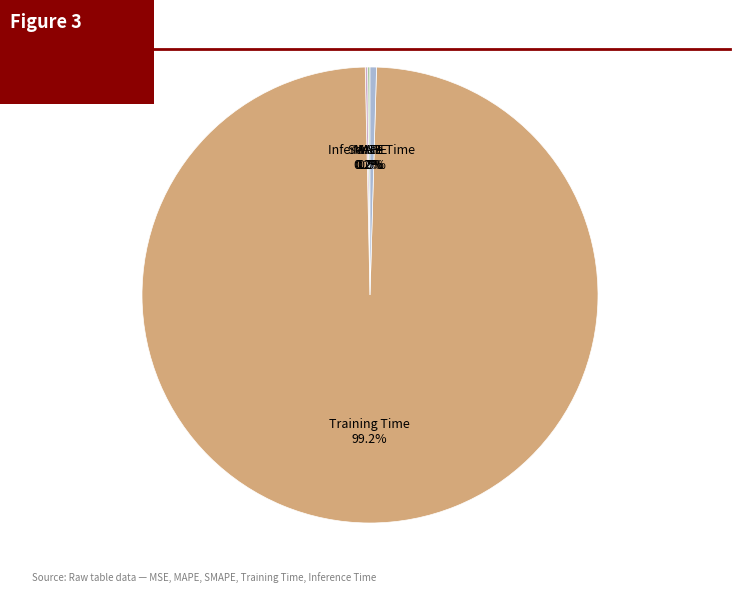

Between Training Time and Inference Time, which is larger?

Training Time